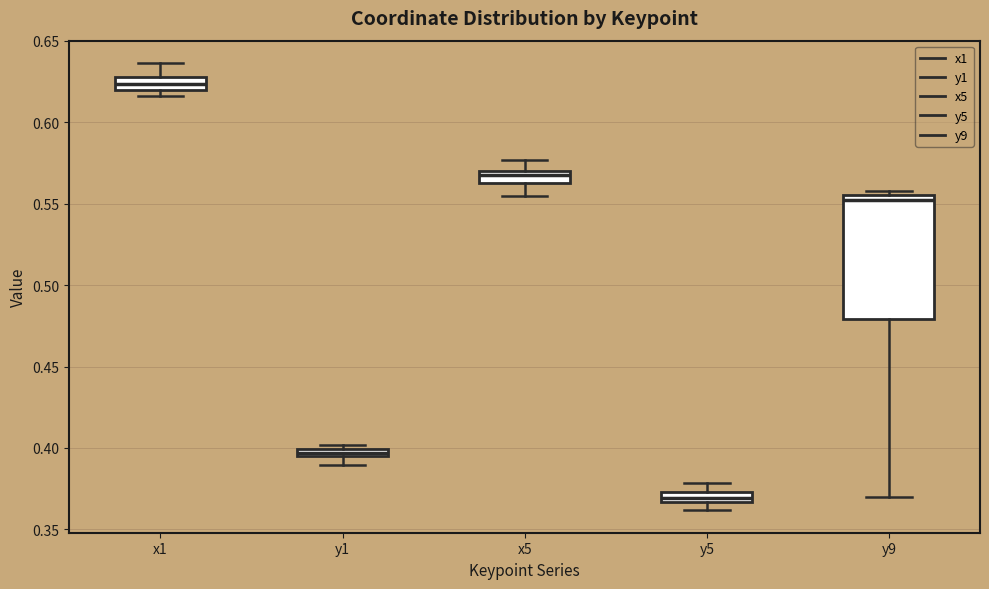

Comparing the boxes themselves (not the whiskers), which one is the tallest?

y9